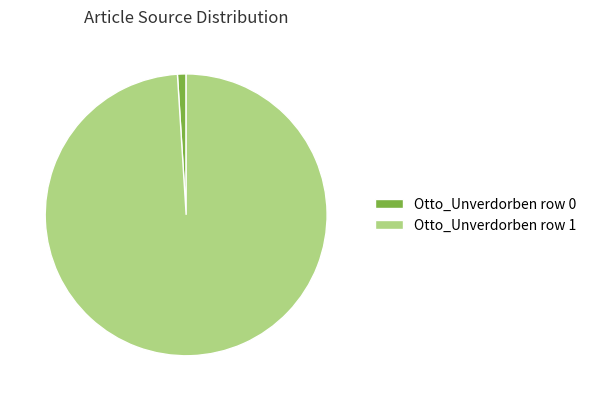

True or false: Otto_Unverdorben row 1 accounts for 95% of the total.

False